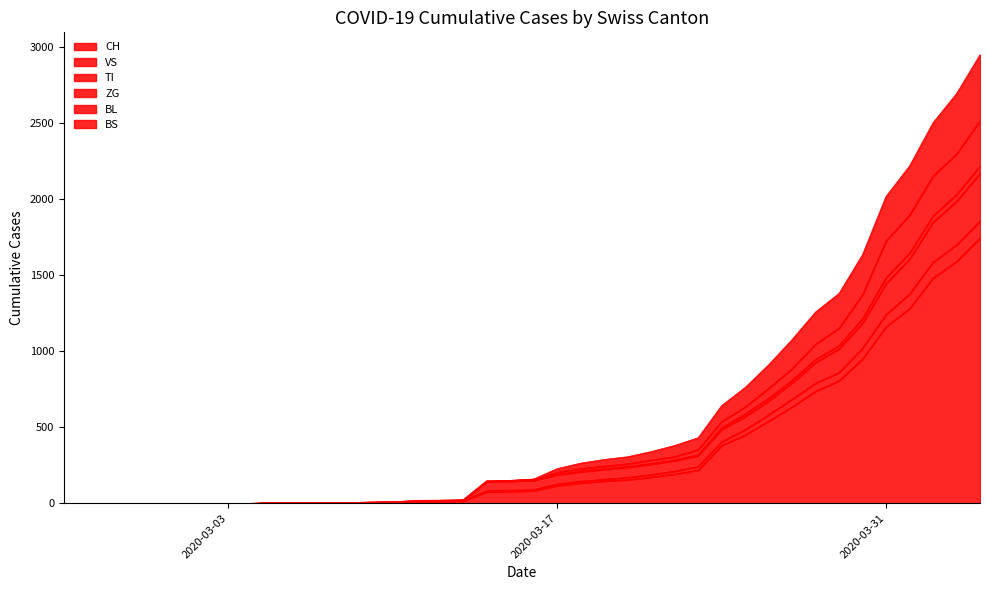

What are all the series names shown in the legend?

CH, VS, TI, ZG, BL, BS